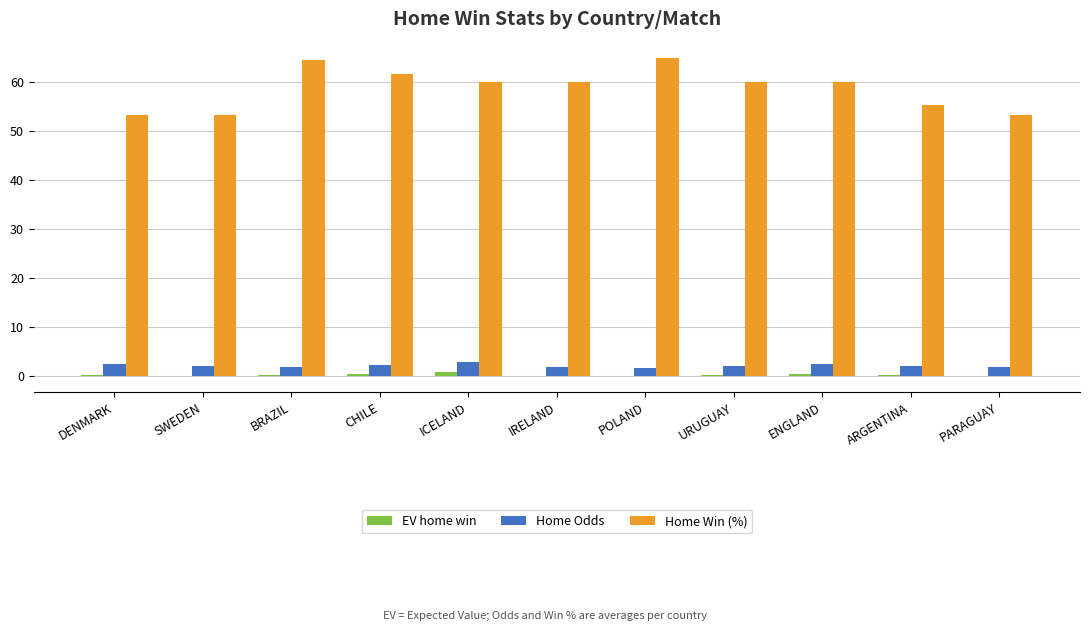

Where does the Home Win (%) series first go above 60?

BRAZIL